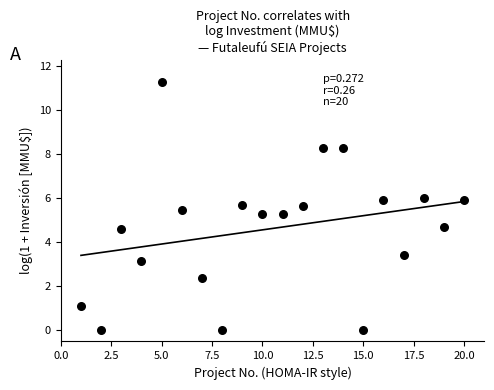

What is the range of Y values (max minus min)?

11.3